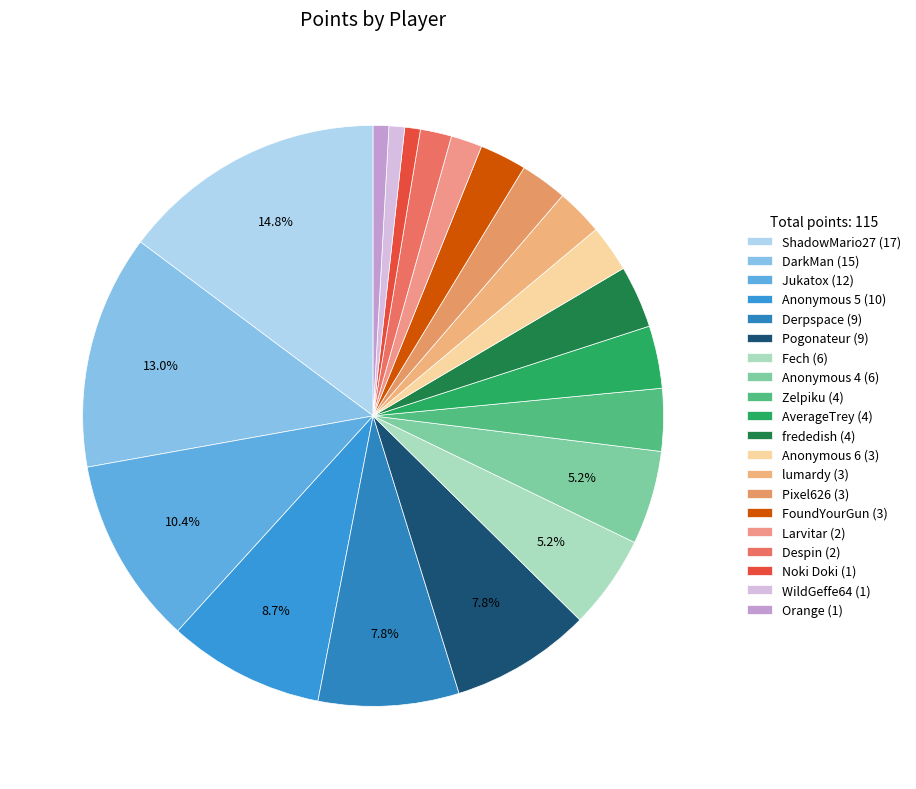

Which category has the biggest portion of the pie?

ShadowMario27